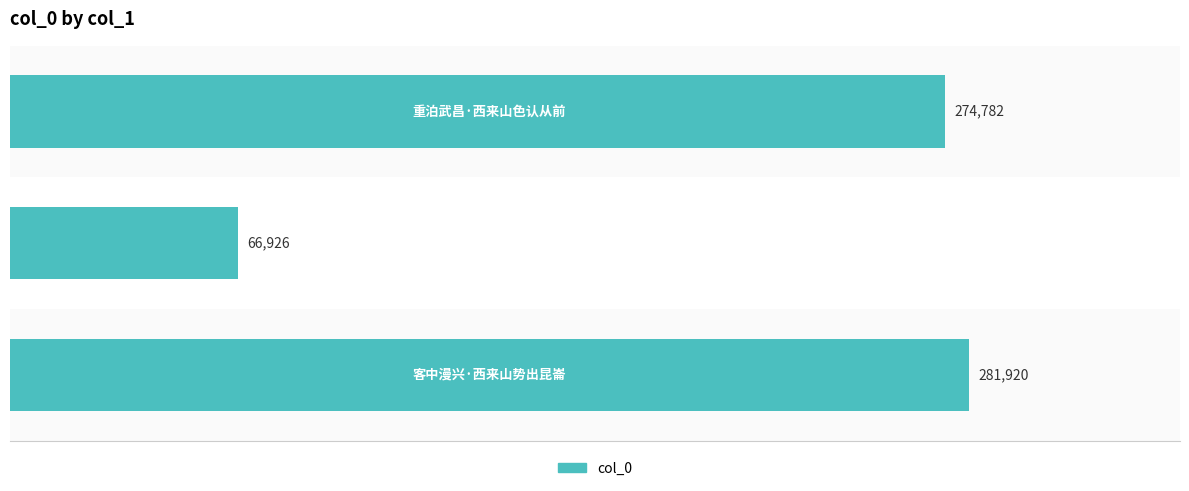

Reading top to bottom, transcribe all the data shown in this chart.

274782	66926	281920